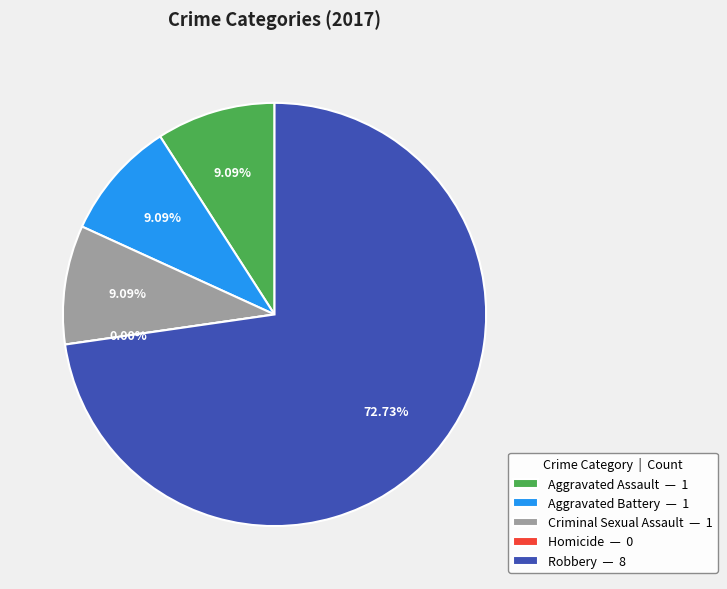

To the nearest percent, what percentage of the pie is Aggravated Battery?

9%